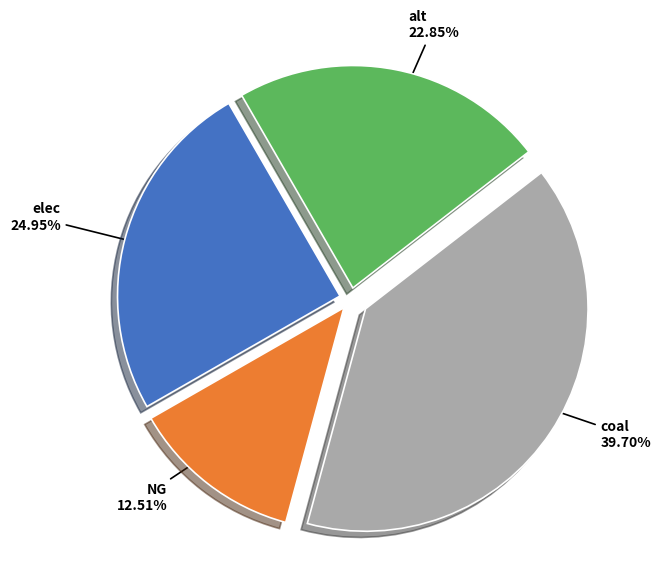

Is there any slice that represents more than half of the pie?

No